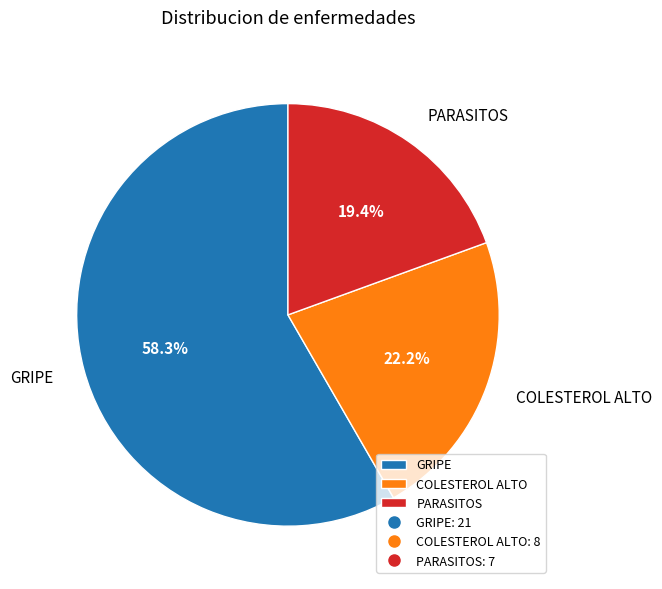

Which category has the smallest portion of the pie?

PARASITOS